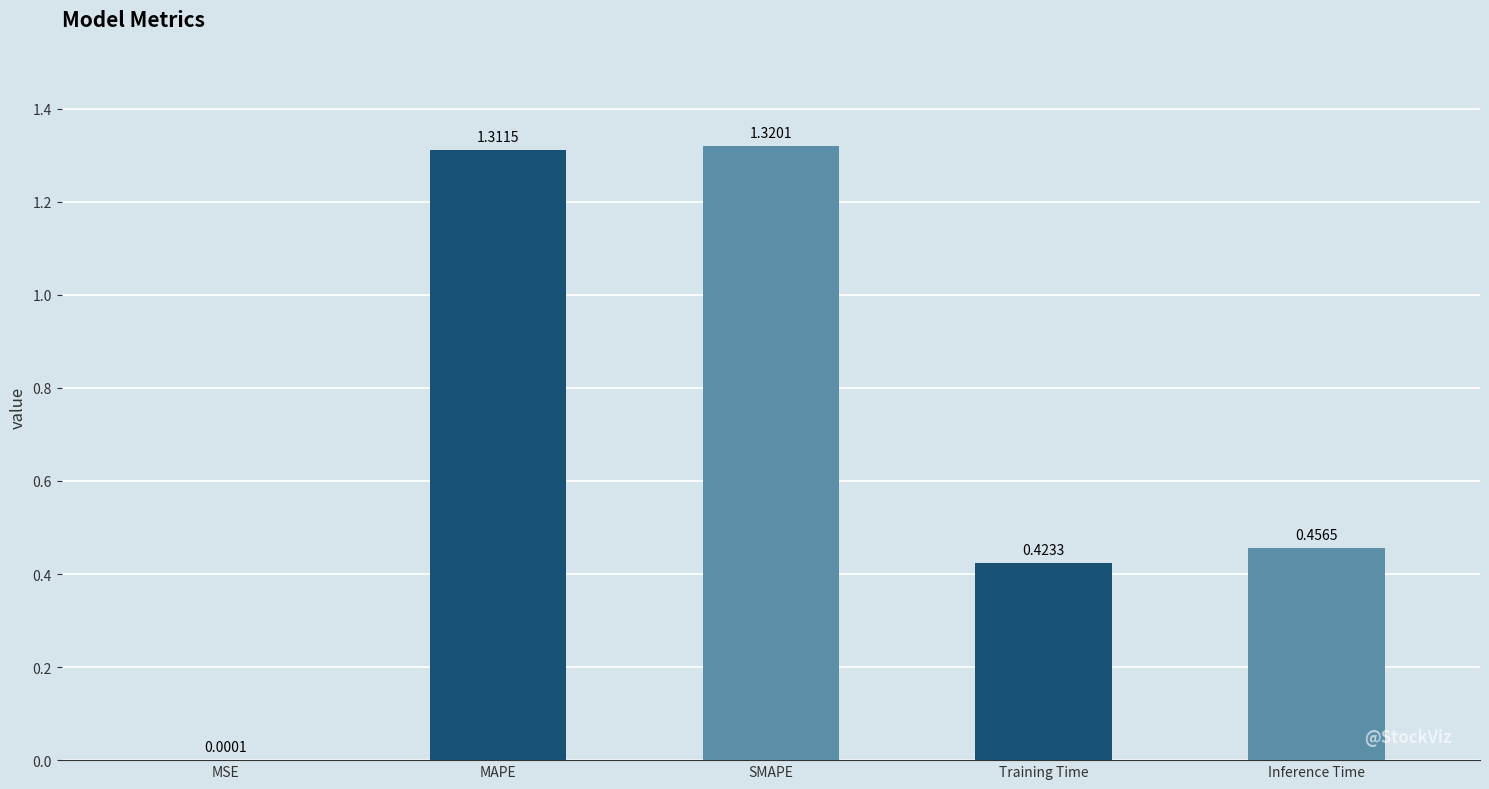

Which label corresponds to the largest value in the chart?

SMAPE